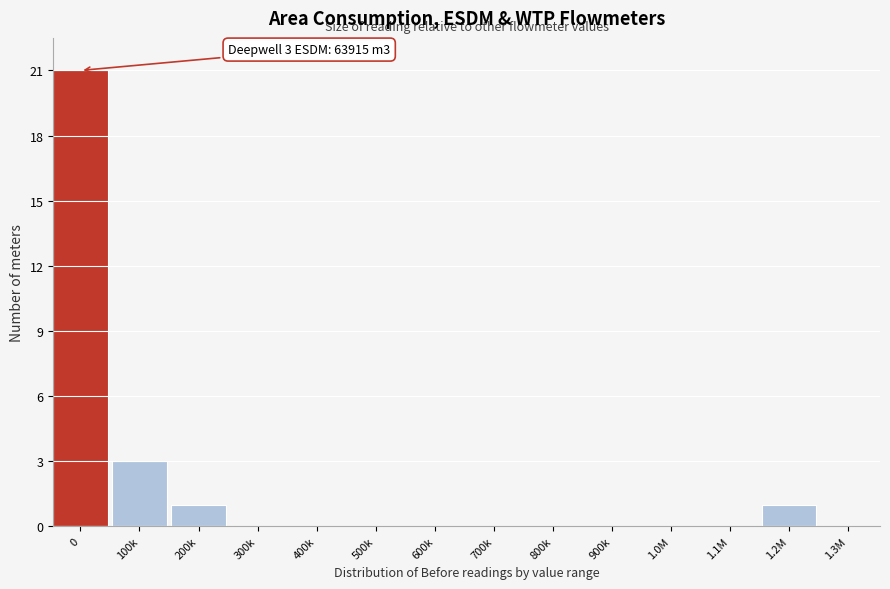

Reading right to left, extract all data points from this chart.

1.3M=0	1.2M=1	1.1M=0	1.0M=0	900k=0	800k=0	700k=0	600k=0	500k=0	400k=0	300k=0	200k=1	100k=3	0=21